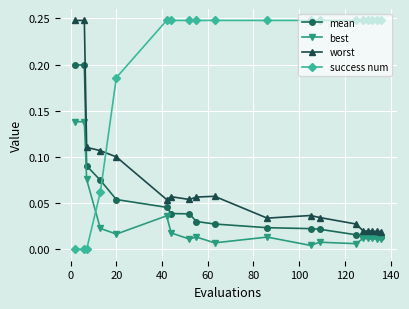

Which series has the largest total across all categories?

success num